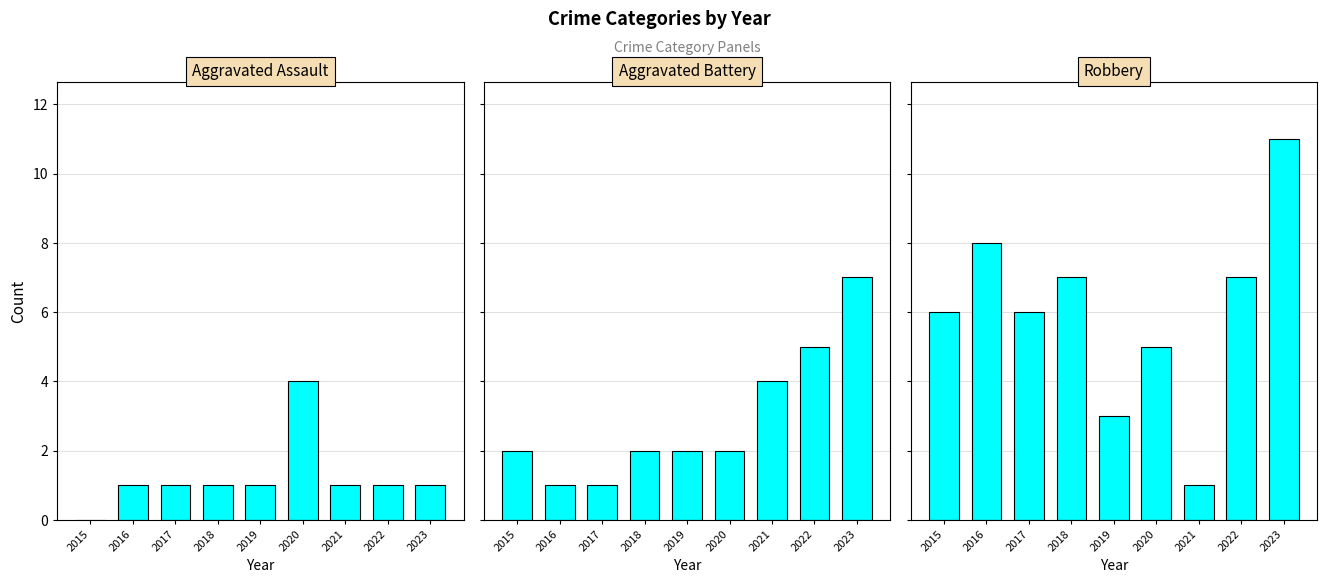

Rank the series at 2018 from lowest to highest value.

Aggravated Assault, Aggravated Battery, Robbery